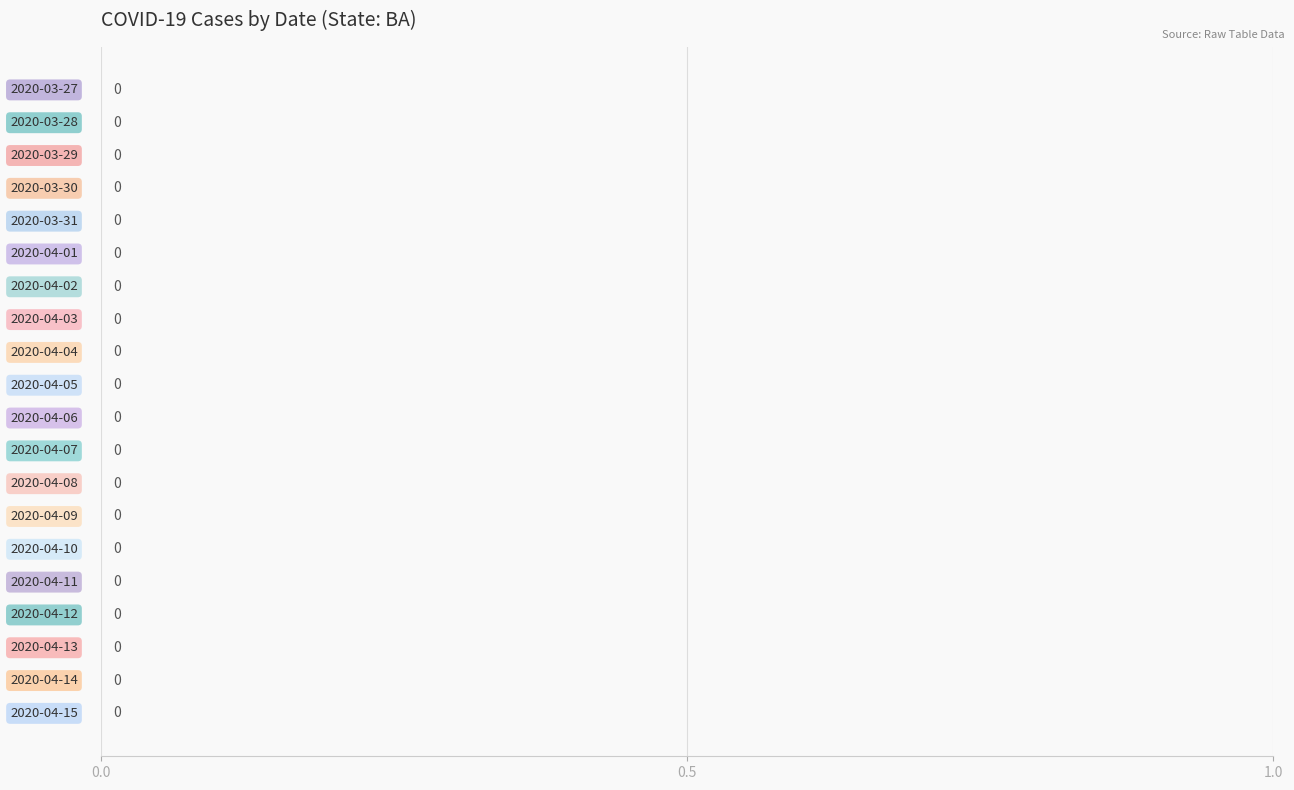

Count the number of data series in this chart.

1